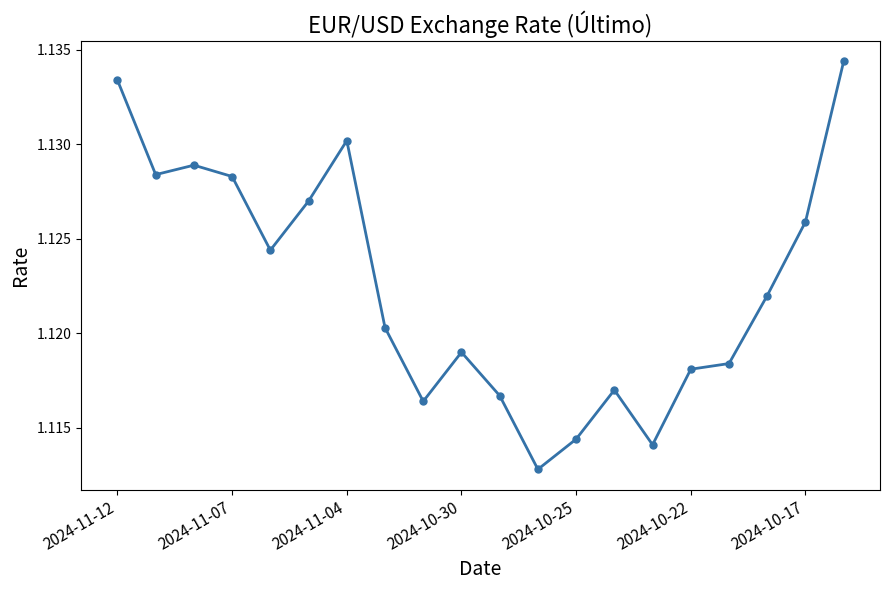

Count the values in the range 1 to 2.

20